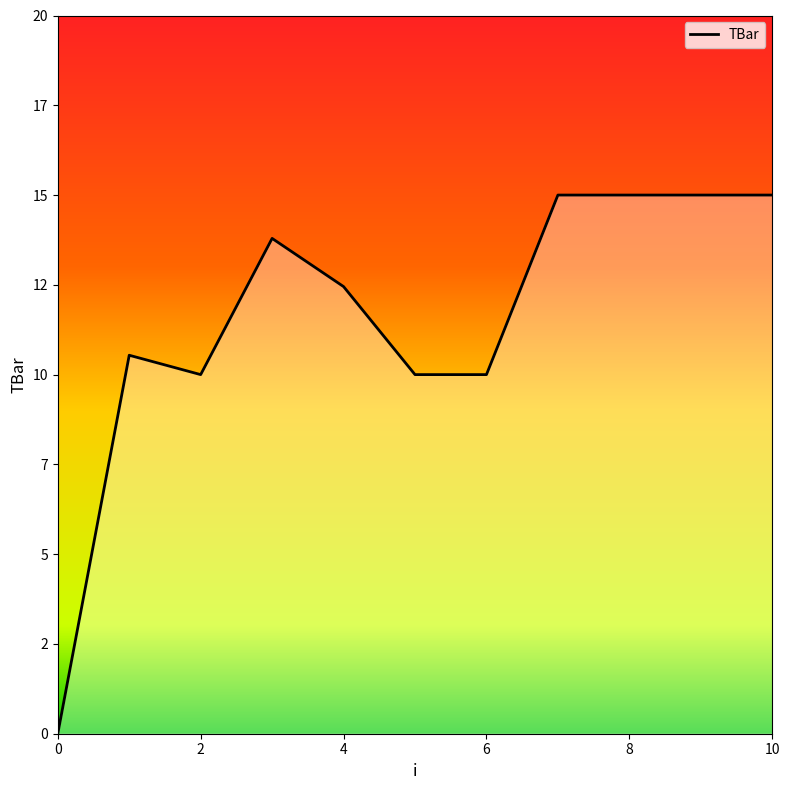

True or false: the data has more than 0 interior local peaks.

True